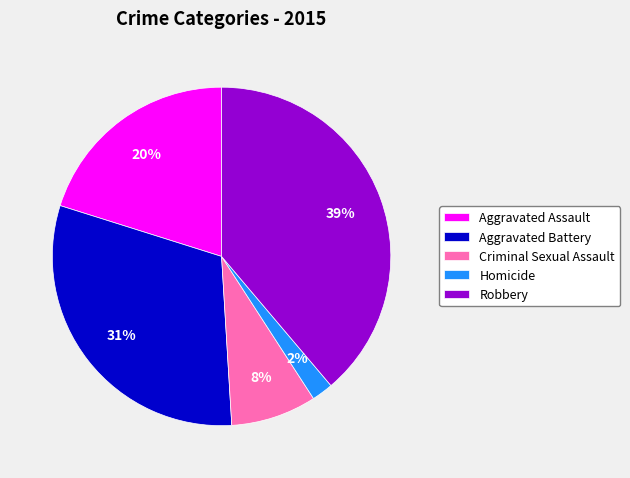

To the nearest percent, what is the difference between the largest and smallest slice percentages?

37%